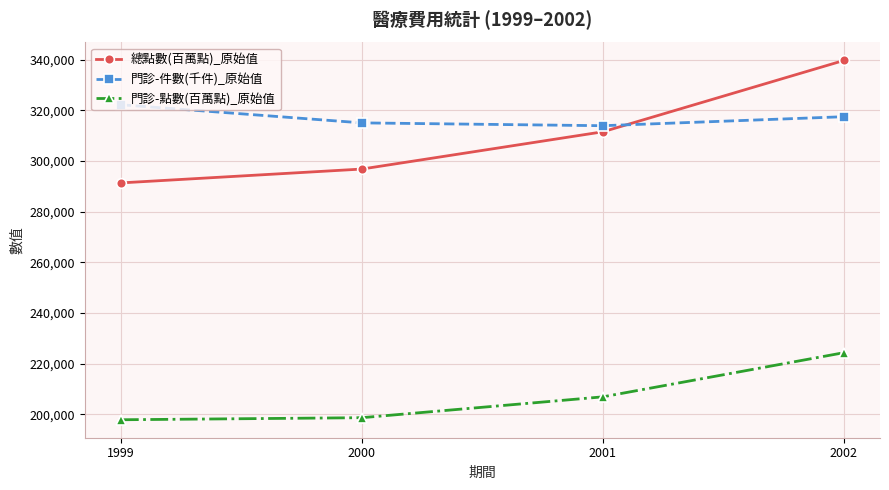

How many data points in 門診-點數(百萬點)_原始值 are less than 206918?

2